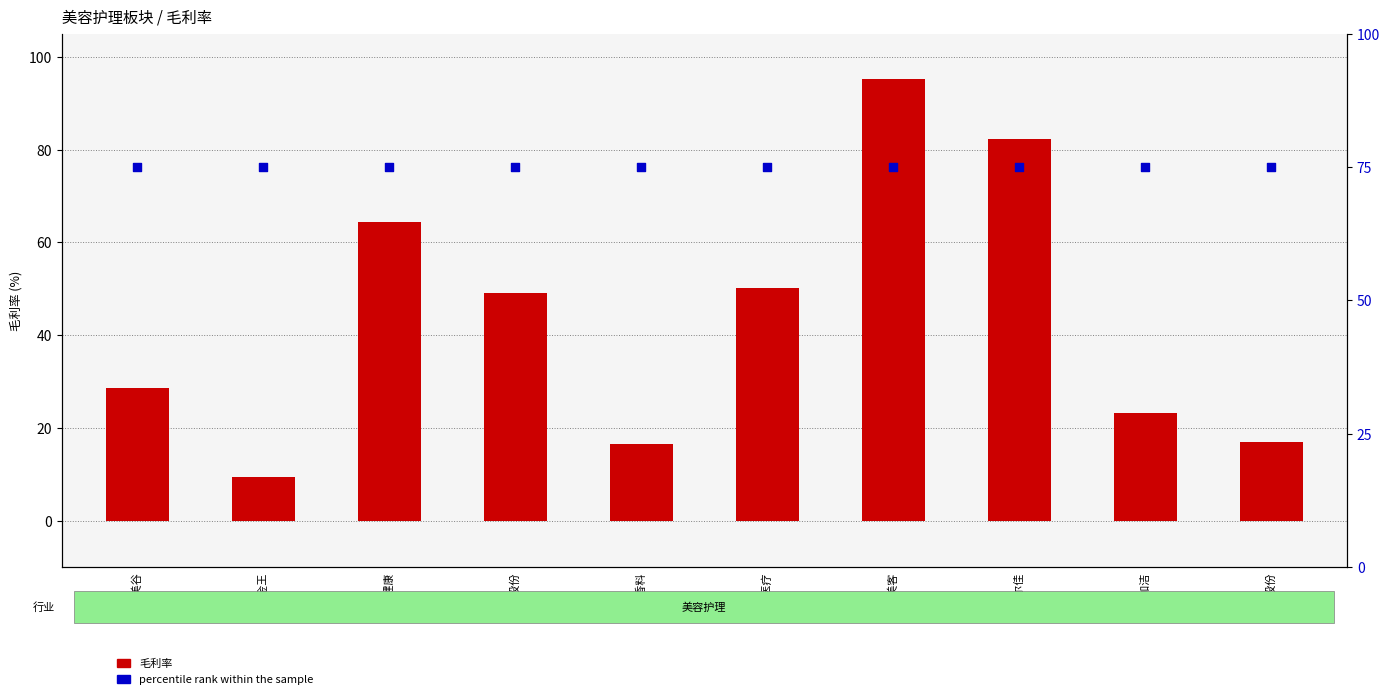

Is the value of 毛利率 at 名臣健康 greater than the value of percentile rank within the sample at 百亚股份?

No